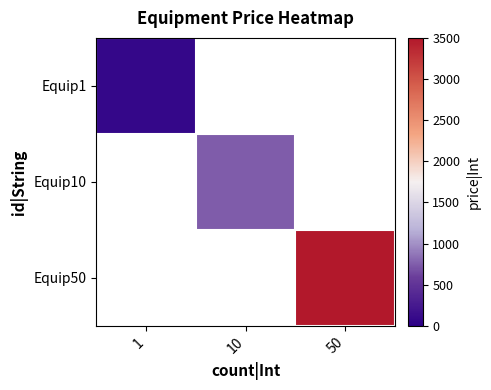

At how many categories does at least one series exceed 365?

2